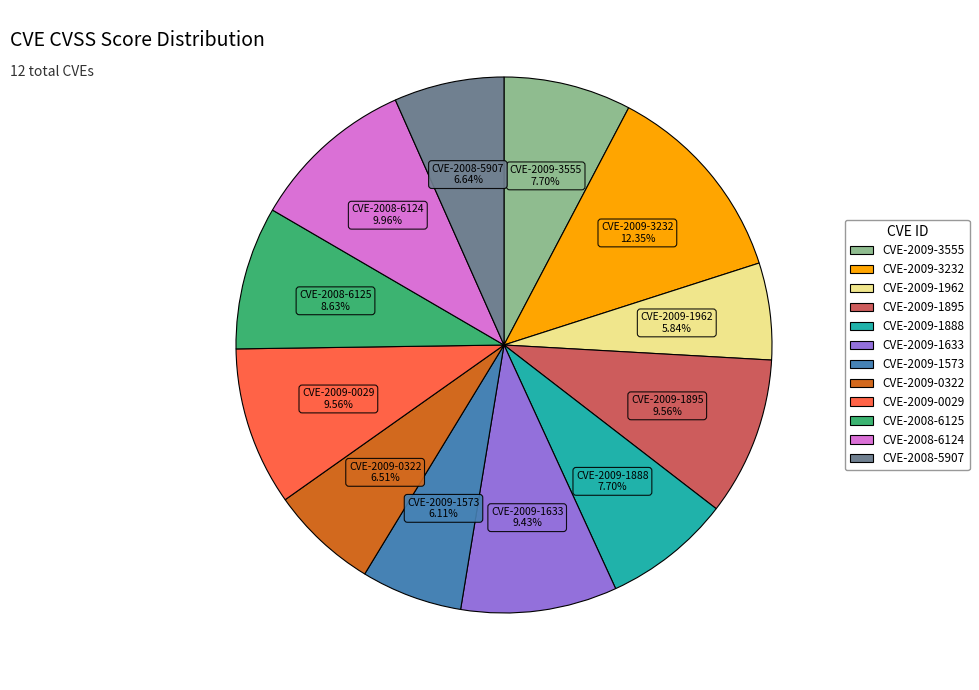

What is the ratio of the value at CVE-2009-3555 to the value at CVE-2009-1573?

1.3